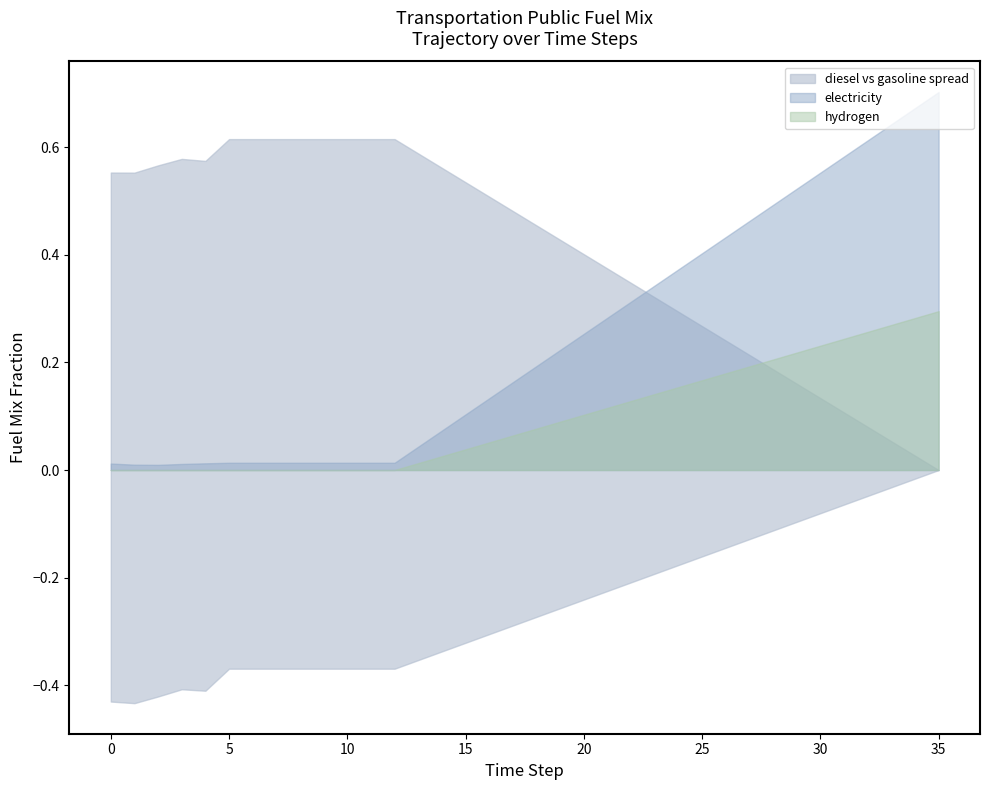

True or false: electricity has a value of 0.7 at 27.

False